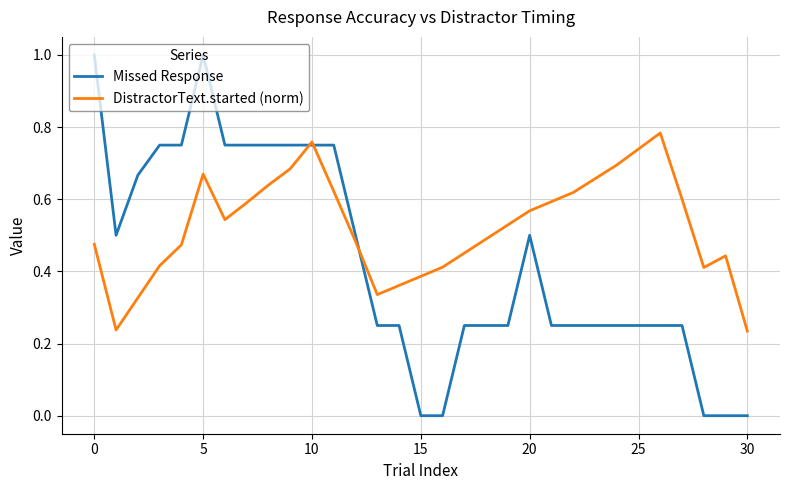

Rank the series by their average value, from highest to lowest.

DistractorText.started (norm), Missed Response